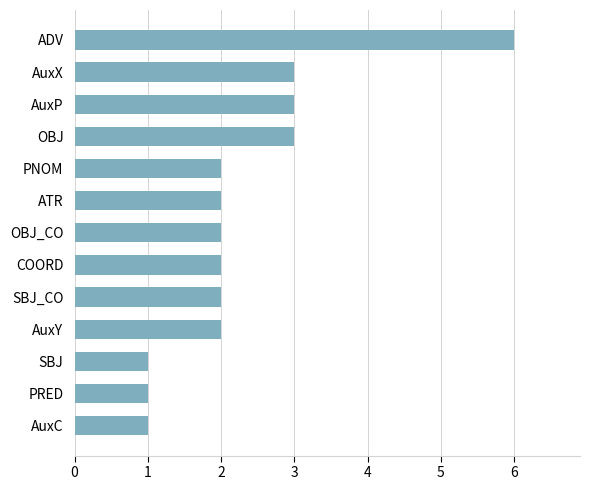

Is it true that the value at COORD is 2?

True